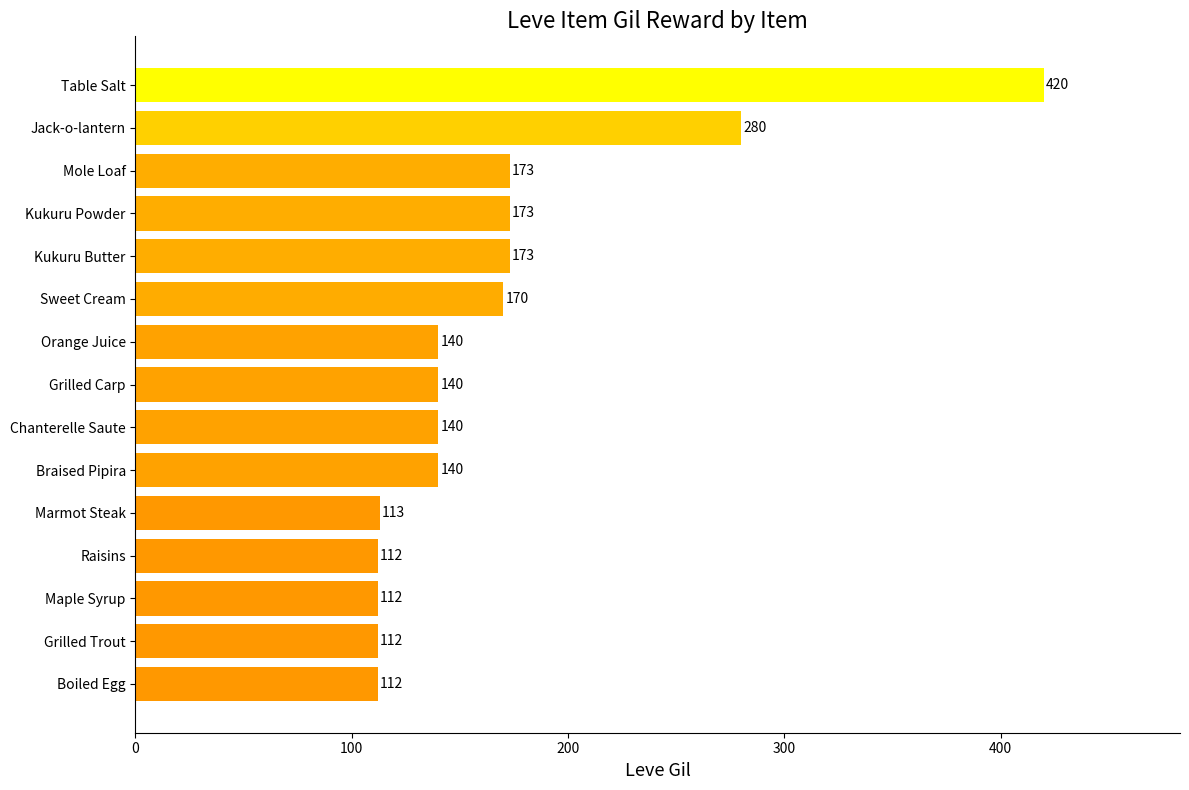

What is the average value?

167